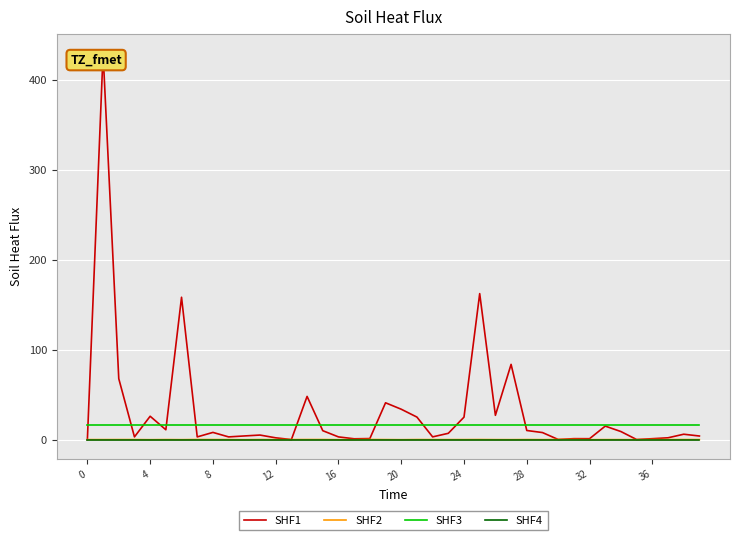

What is the lowest value of the SHF3 series?

16.0